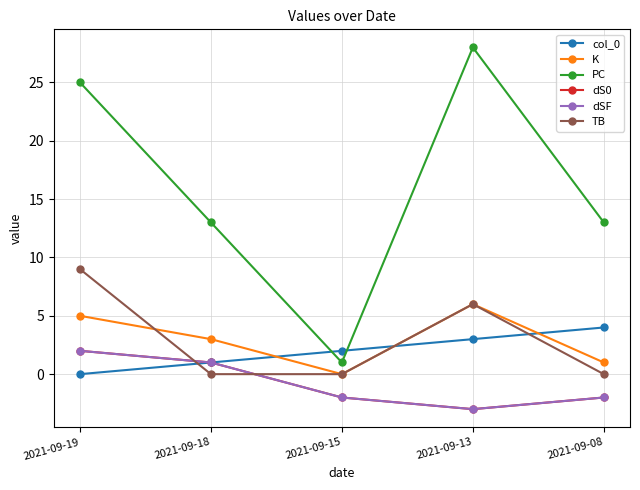

Is the value of col_0 at 2021-09-15 greater than the value of dSF at 2021-09-18?

Yes